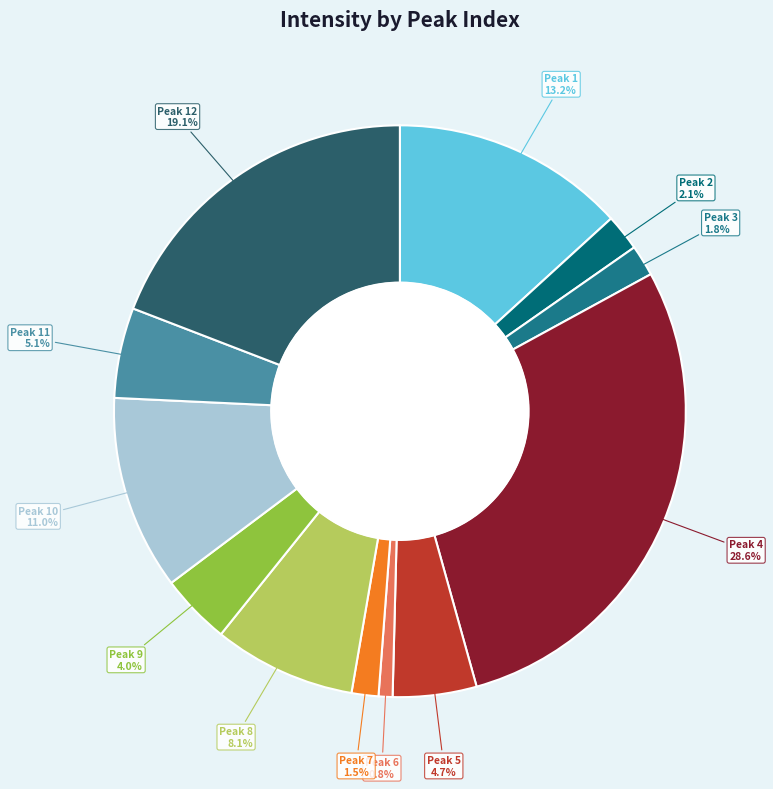

Combined, do Peak 2 and Peak 9 account for over 50%?

No